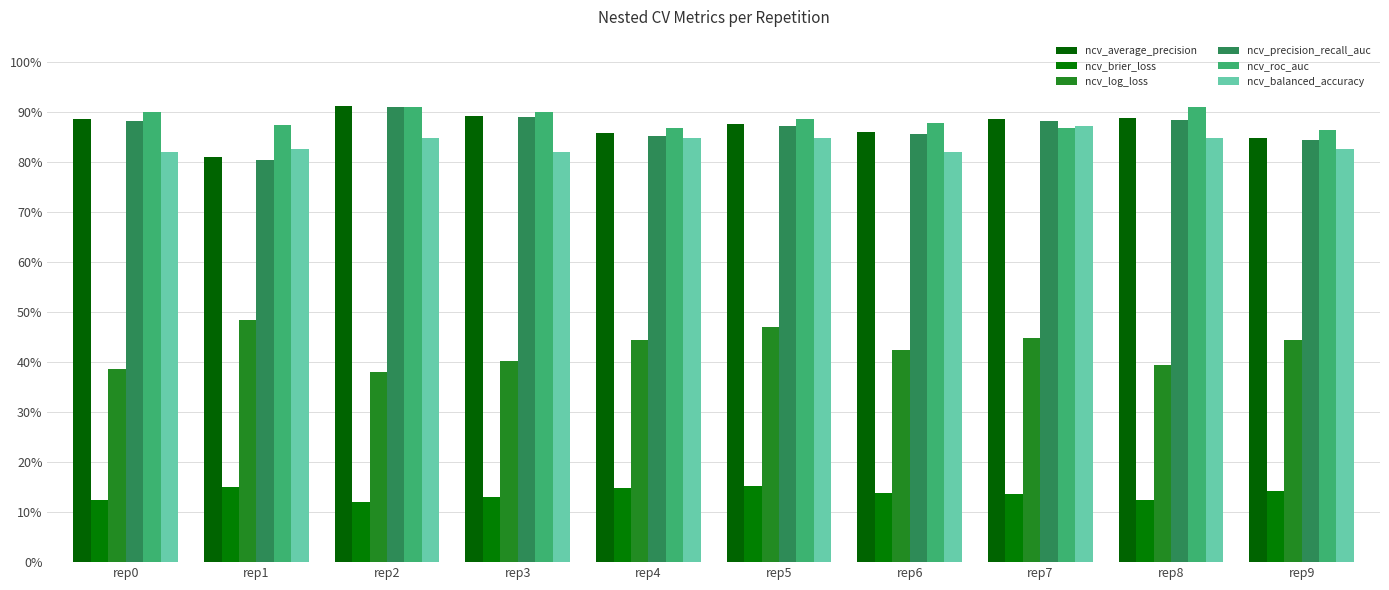

Which series has the largest total across all categories?

ncv_roc_auc